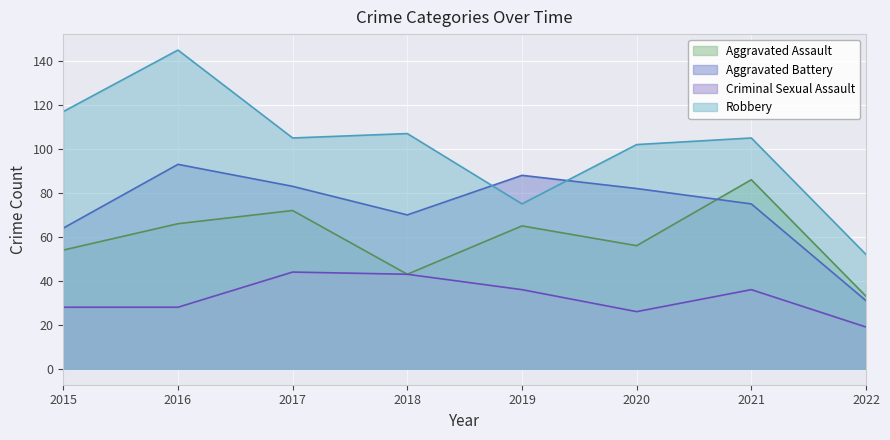

What is the average value of the Robbery series?

101